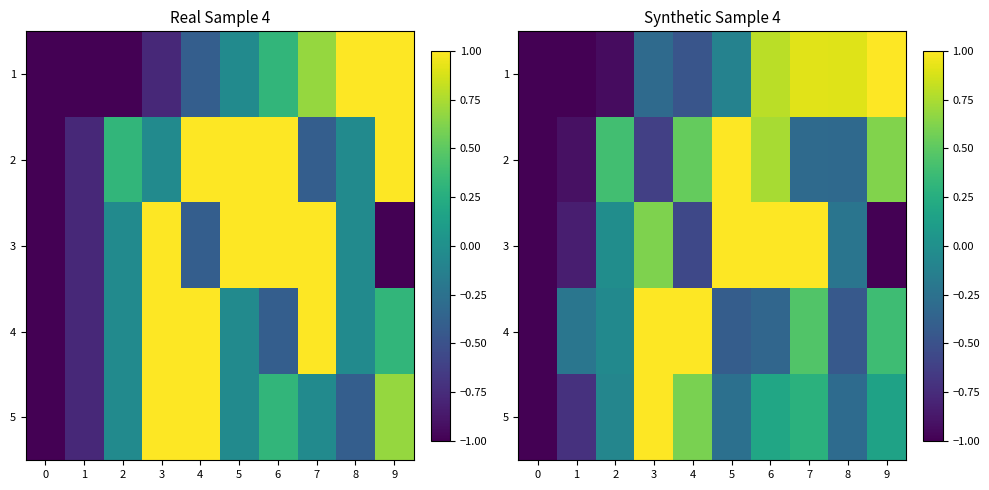

Is it true that 2 equals 0.4 at 6?

False